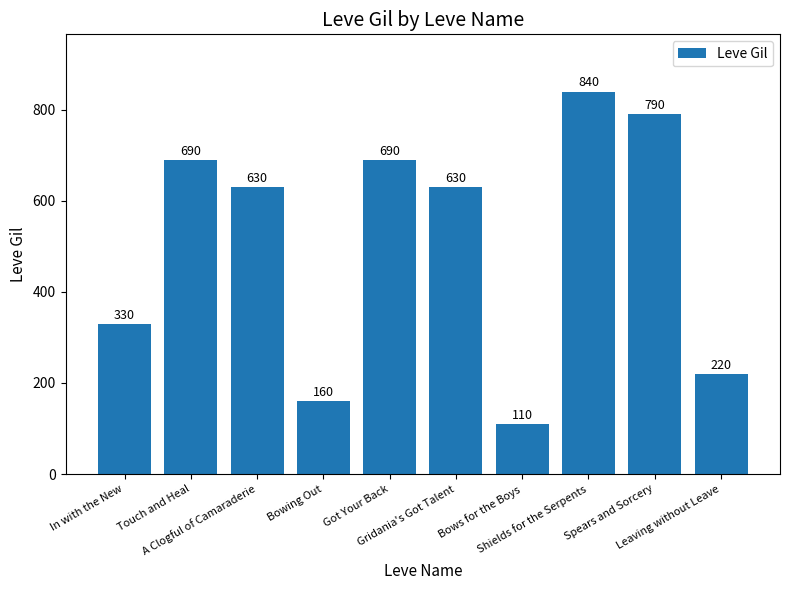

What is the change in value from Shields for the Serpents to Leaving without Leave?

-620